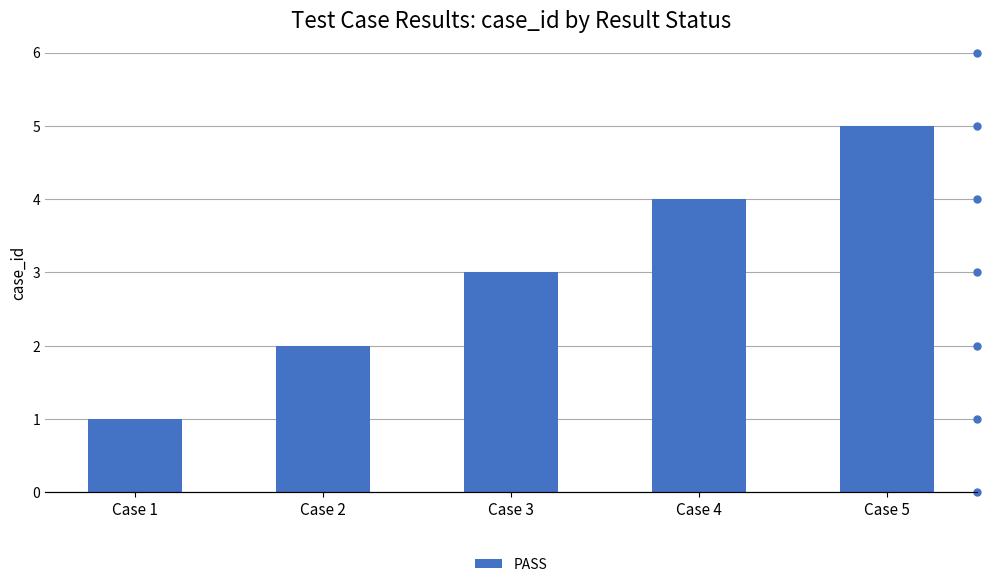

What is the greatest value displayed?

5